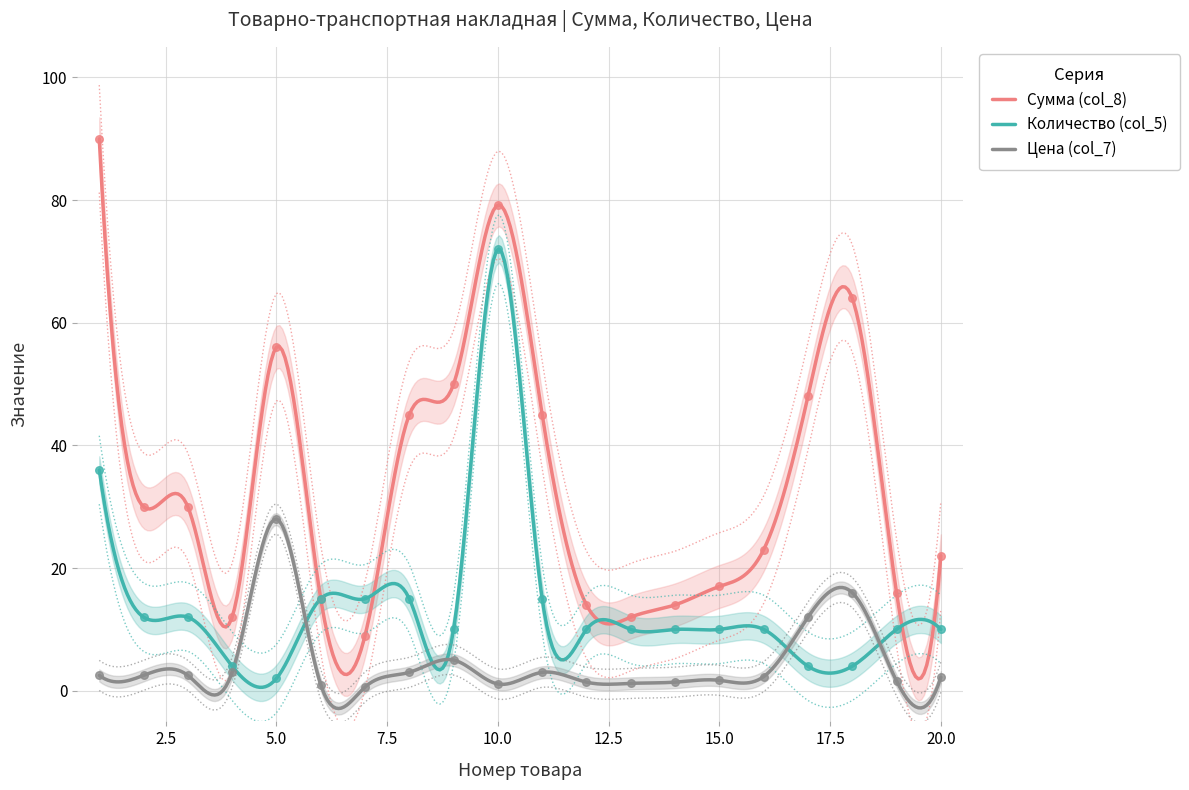

At how many categories does at least one series exceed 15?

14